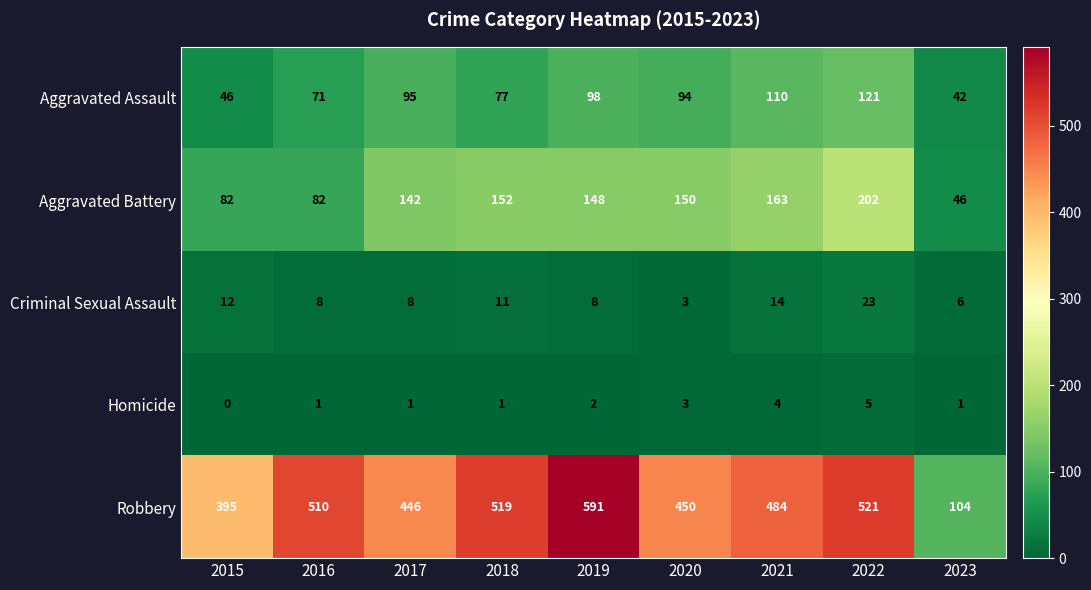

At which category does the chart reach its peak across all series?

2019